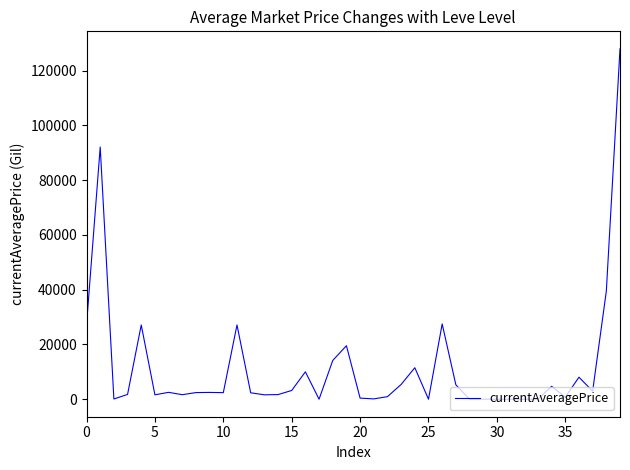

What is the sum of all values?

475897.9